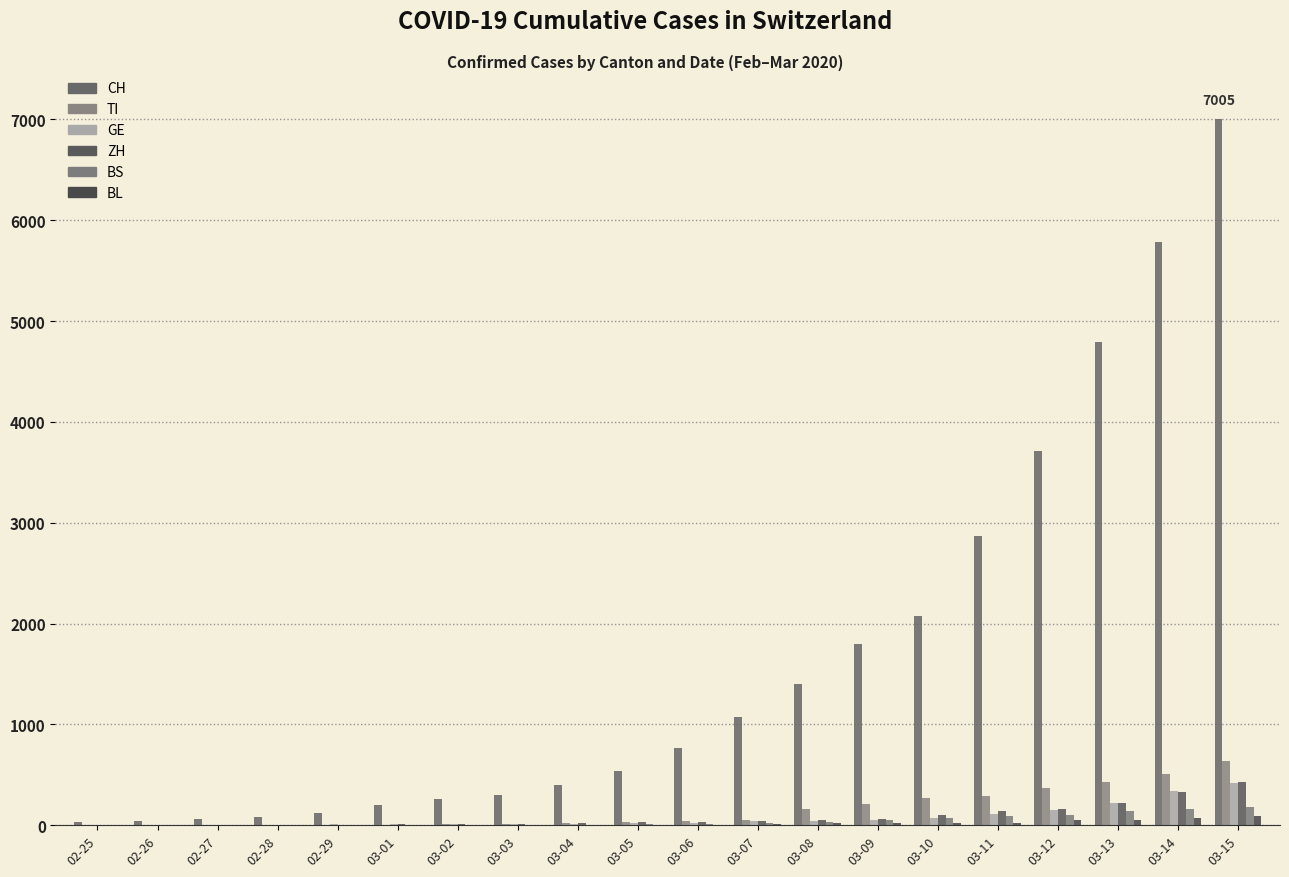

The value of ZH at 03-02 is 13. True or false?

True